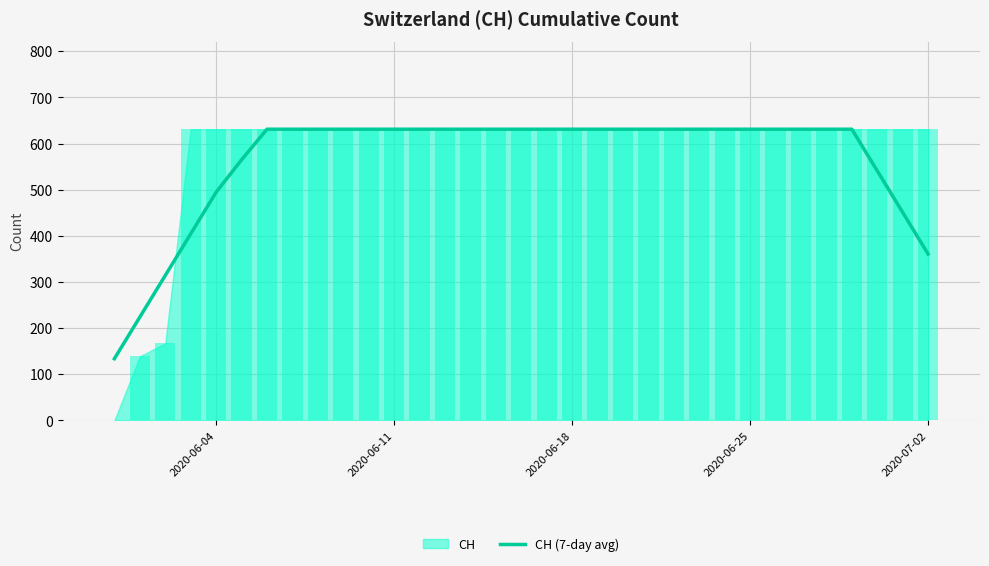

What is the highest value of the CH (7-day avg) series?

631.0